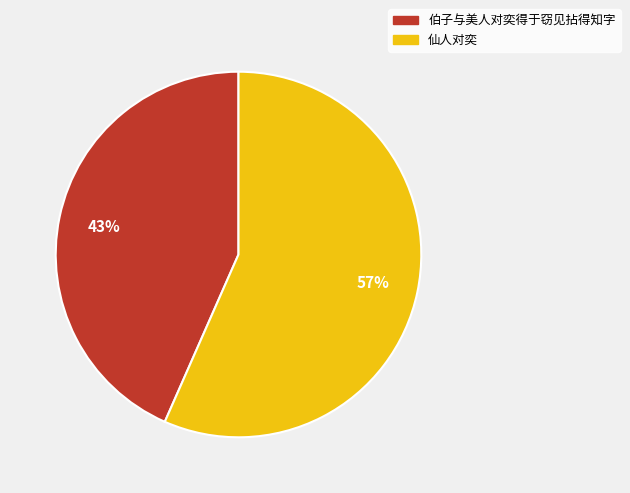

Which category has the biggest portion of the pie?

仙人对奕